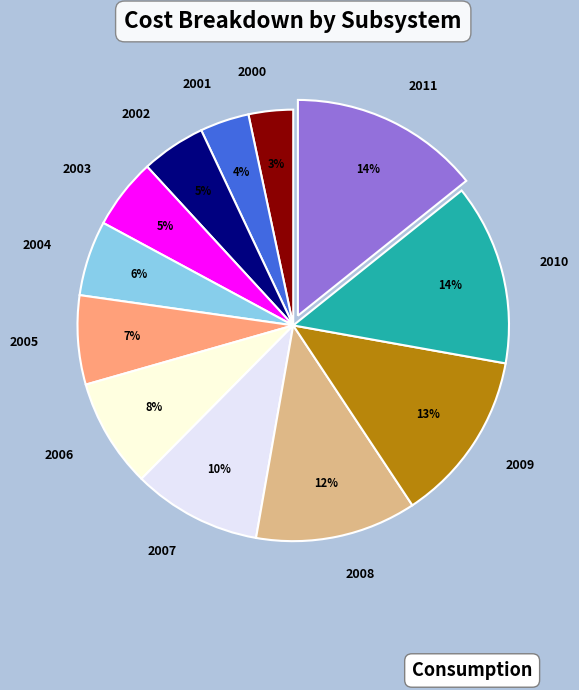

To the nearest percent, what is the difference between the largest and smallest slice percentages?

11%